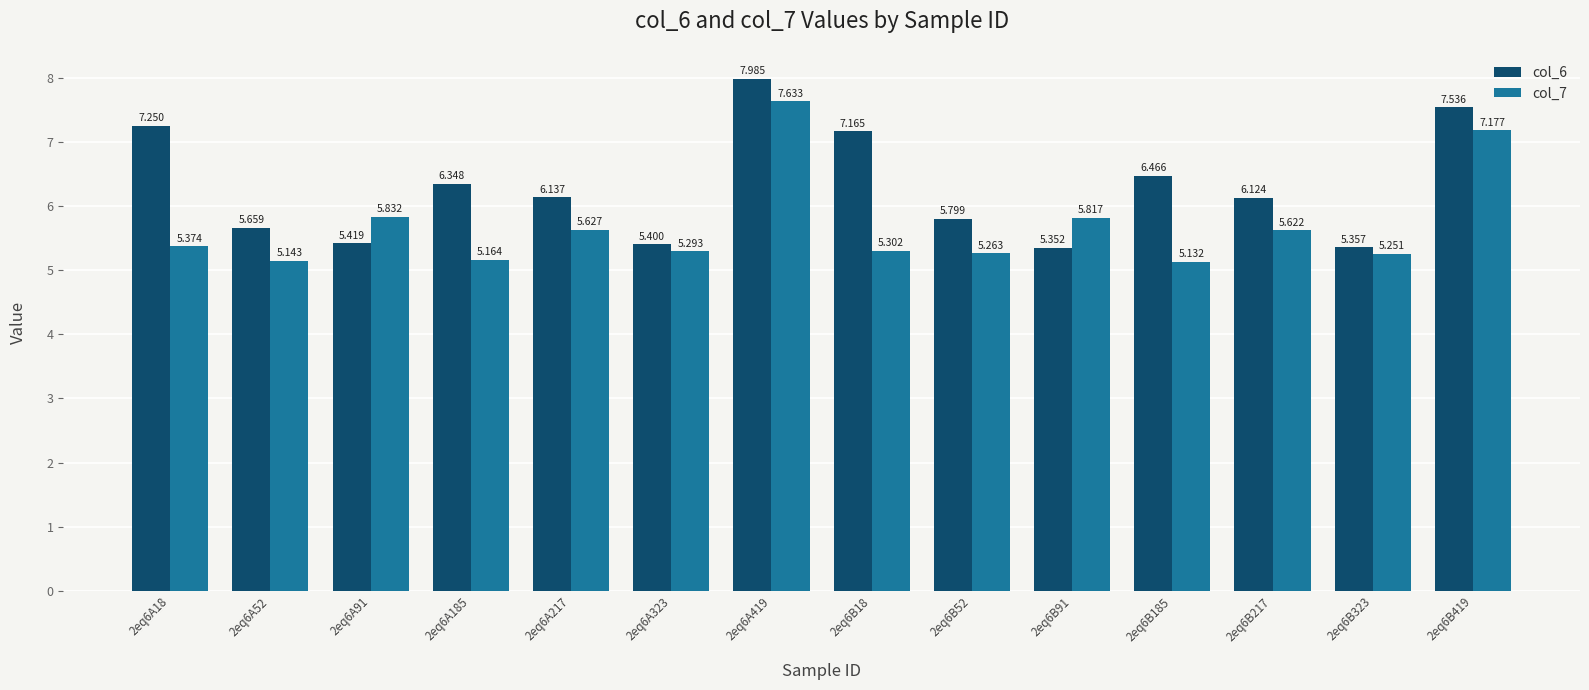

What is the maximum value shown in the chart?

8.0